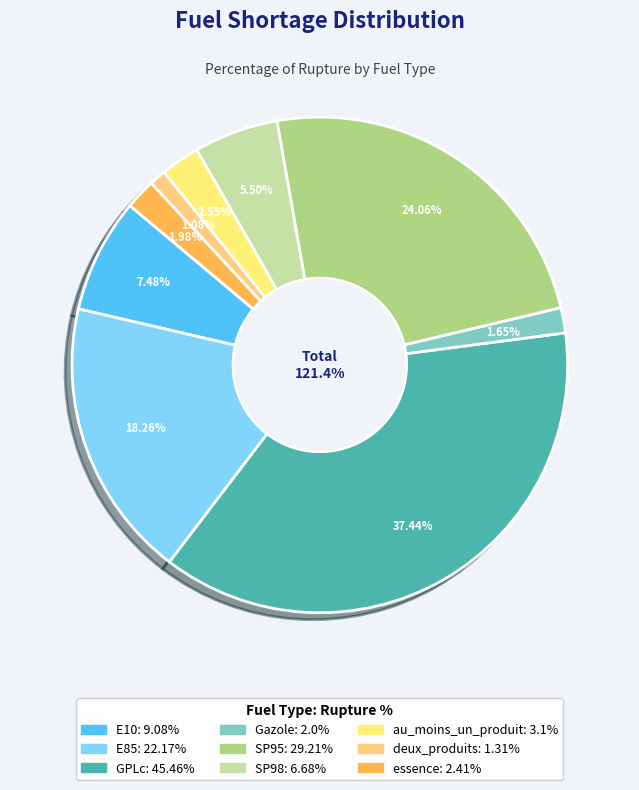

Does any single category account for the majority?

No